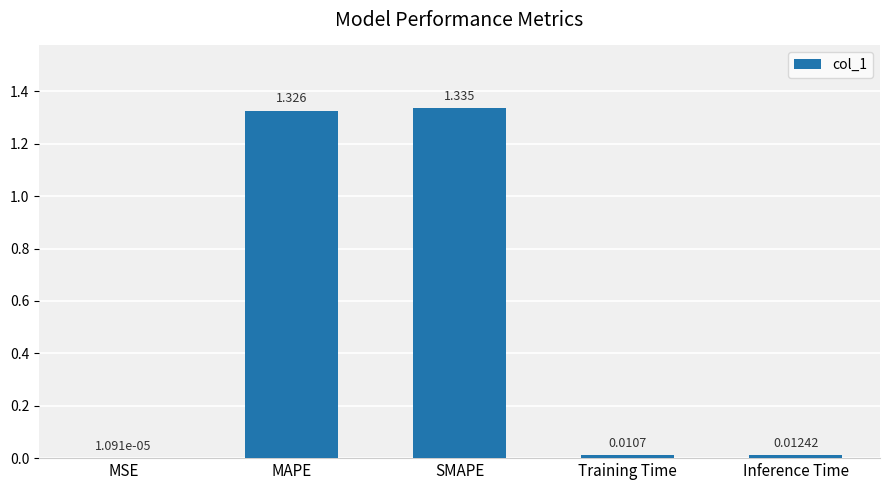

The chart shows a value of 2.0 at MAPE. True or false?

False